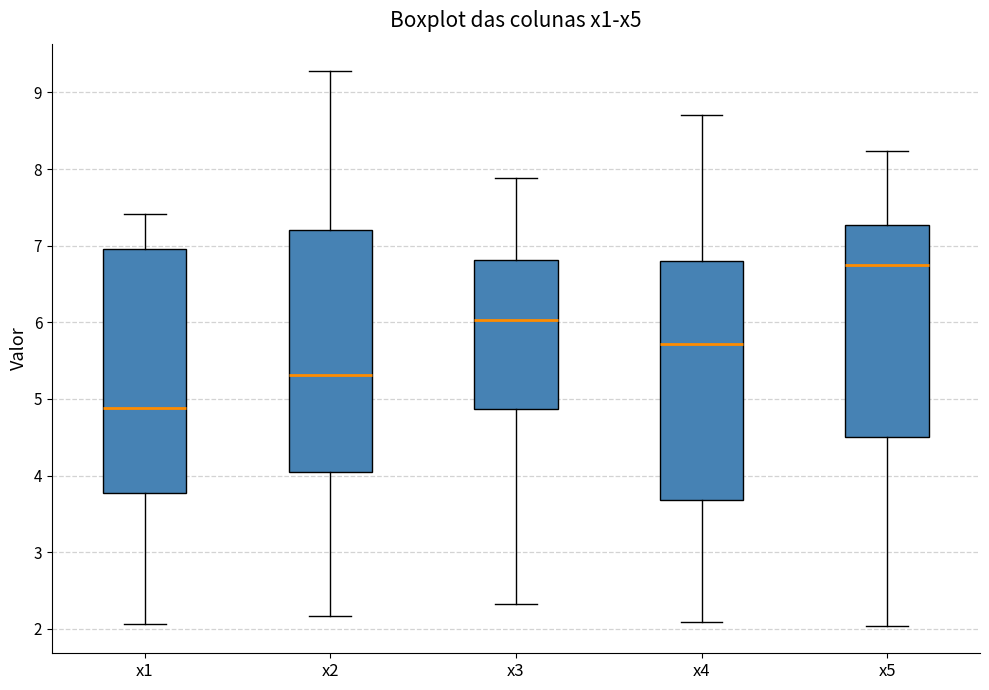

Where does the upper whisker of the box for x4 end on the y-axis? The values are not printed on the chart, so give them approximately, as read against the axis.

8.7